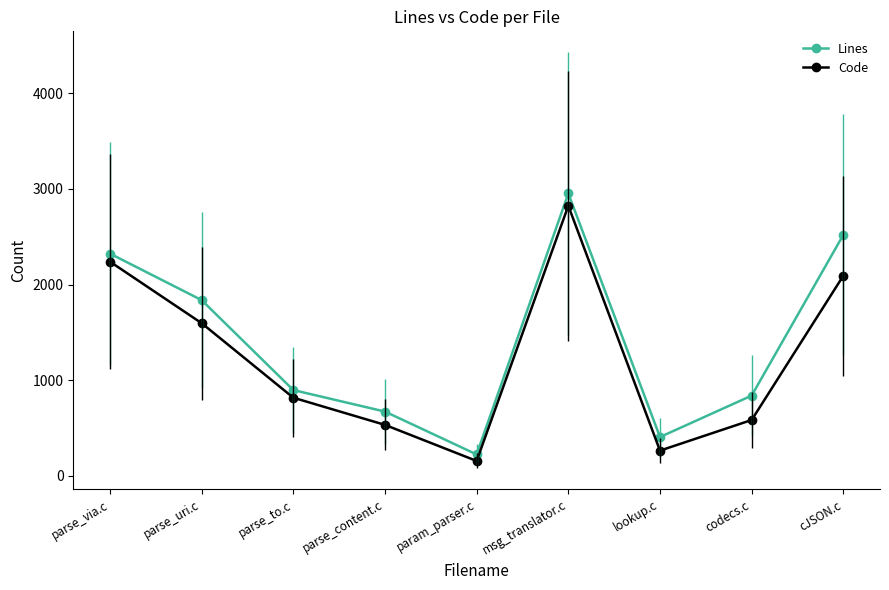

At how many categories does at least one series exceed 1219?

4